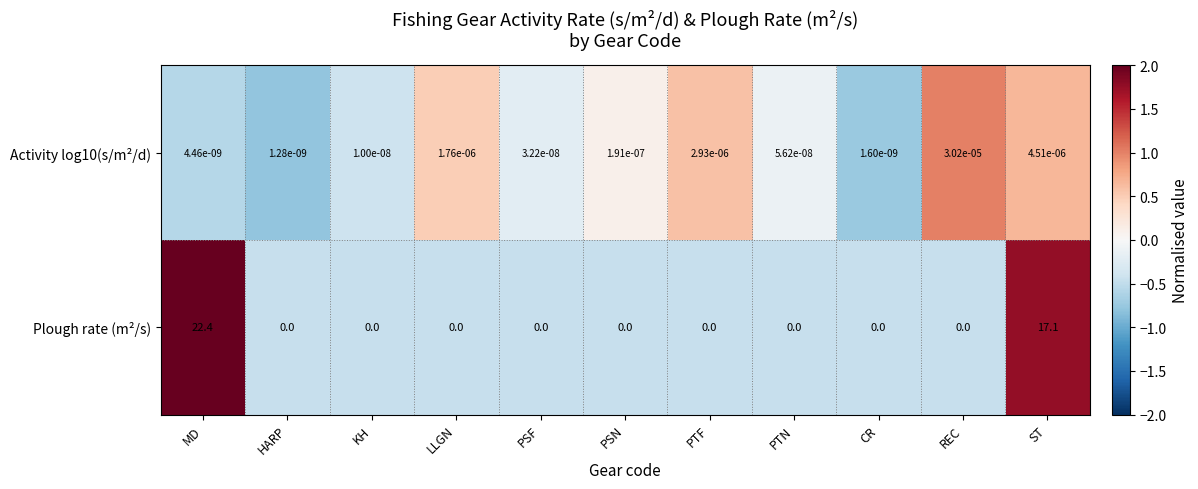

Is it true that Plough rate (m²/s) equals -13.5 at LLGN?

False